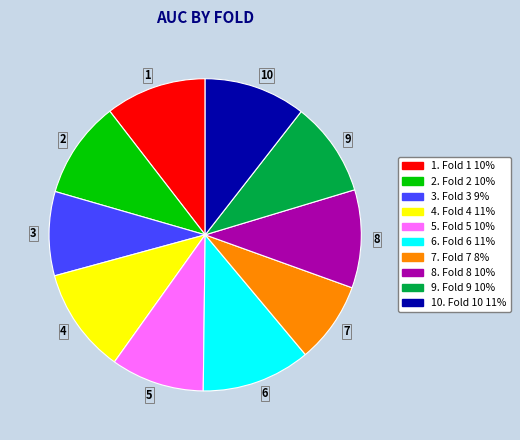

Is there any slice that represents more than half of the pie?

No